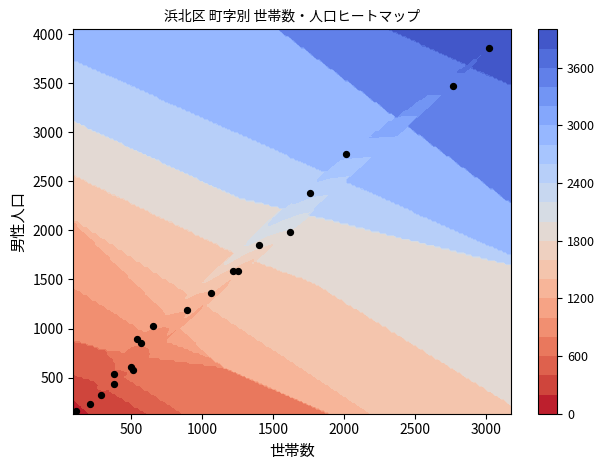

The value at 13 is 1836. True or false?

False